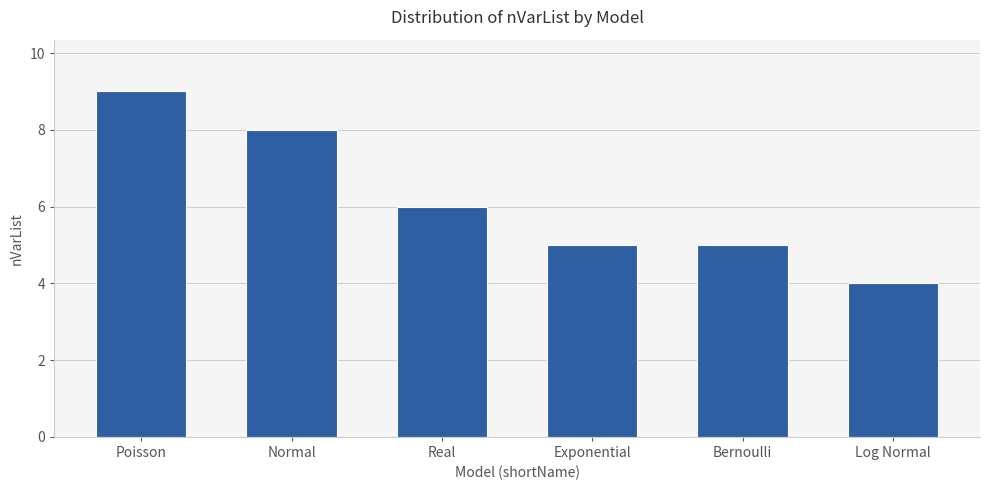

What position from the left is Exponential?

4